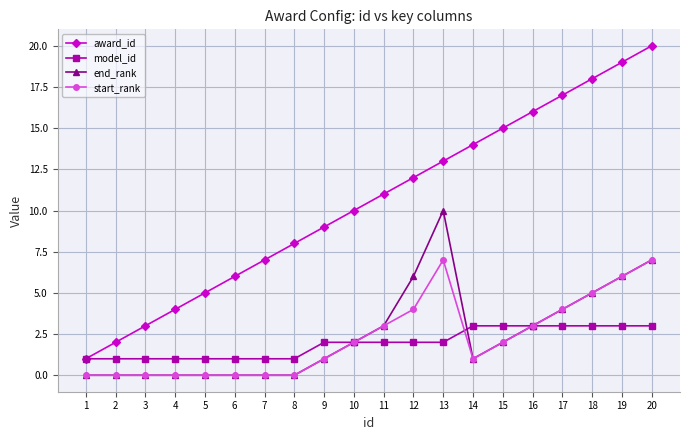

List the series in order of their peak value, lowest first.

model_id, start_rank, end_rank, award_id